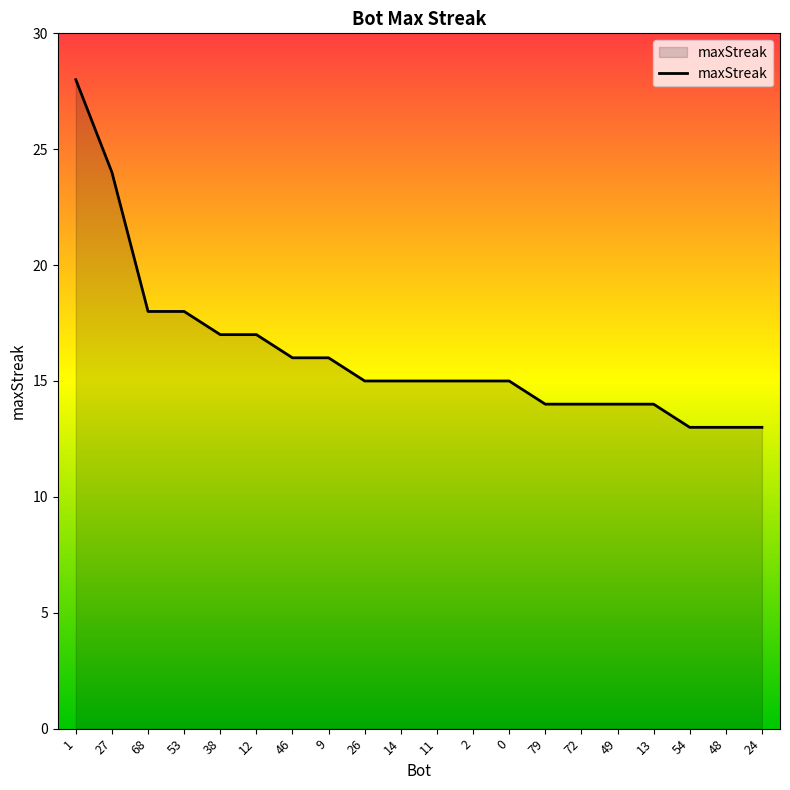

Approximately how many times larger is the value at 27 compared to 9?

1.5